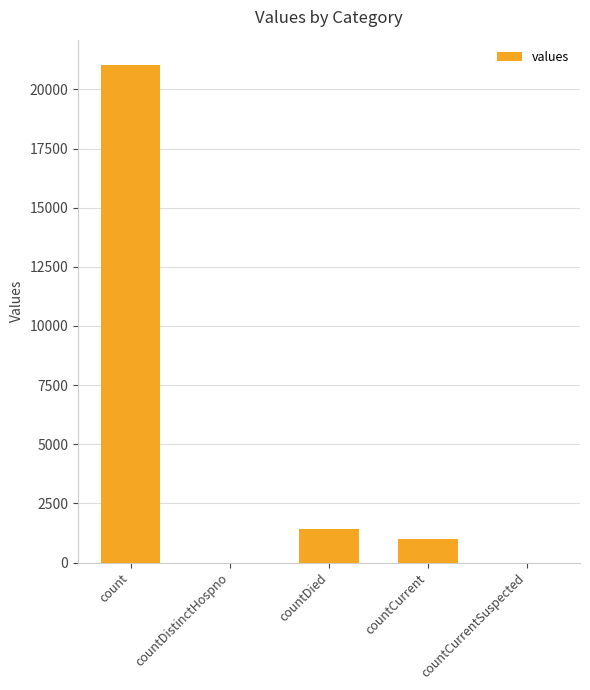

Are the bars horizontal?

No